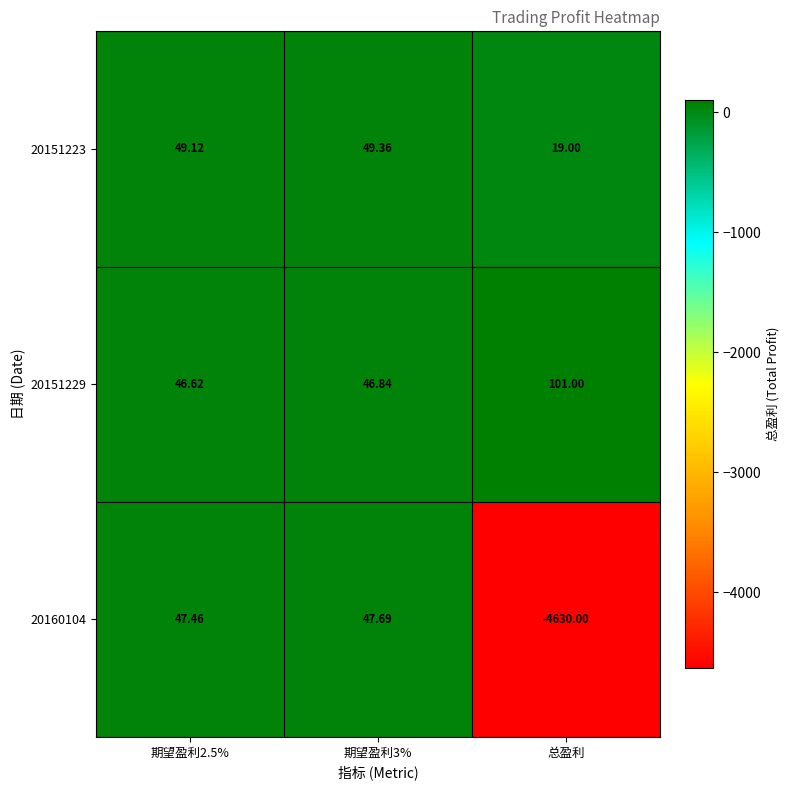

At which category does the chart reach its minimum across all series?

总盈利